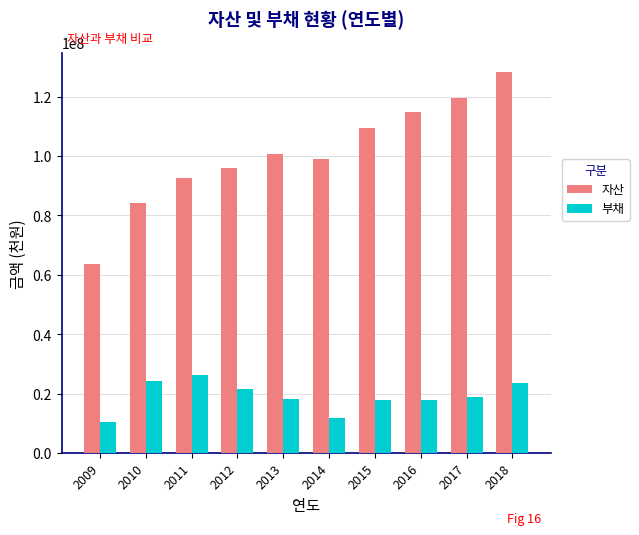

List the series in order of their overall mean, highest first.

자산, 부채